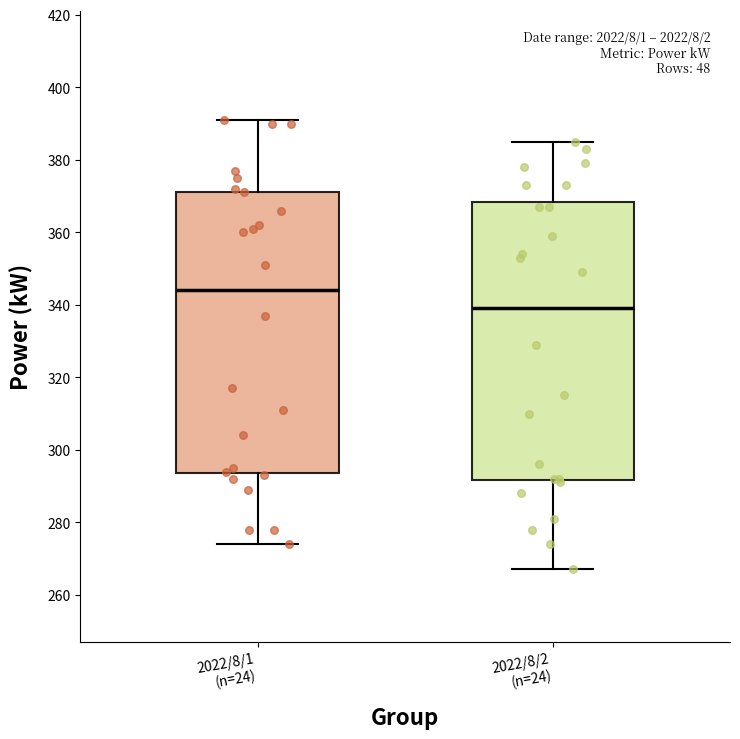

Reading left to right, read every box against the y-axis: the position of its median line, the range the box covers, and the ends of its whiskers. The values are not printed on the chart, so give them approximately, as read against the axis.

2022/8/1 (n=24): median 344, box 294 to 372, whiskers 274 to 392
2022/8/2 (n=24): median 340, box 292 to 368, whiskers 268 to 386